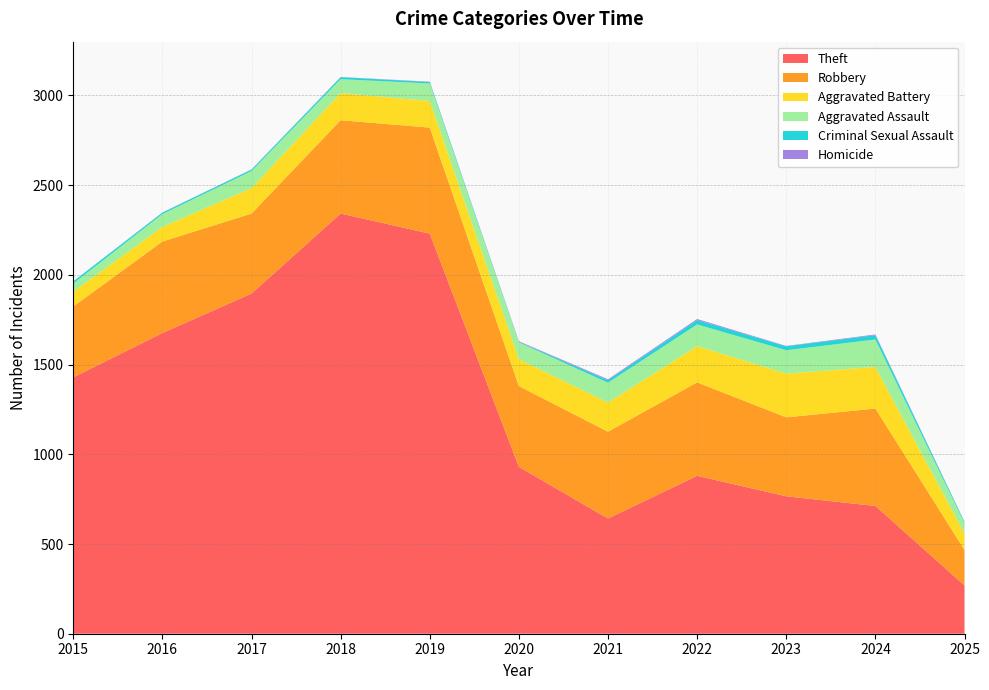

Reading left to right, extract all data points from this chart.

Theft: 2015=1429	2016=1676	2017=1896	2018=2342	2019=2230	2020=930	2021=642	2022=880	2023=766	2024=712	2025=269
Robbery: 2015=395	2016=510	2017=446	2018=520	2019=591	2020=450	2021=484	2022=521	2023=440	2024=543	2025=198
Aggravated Battery: 2015=82	2016=82	2017=142	2018=152	2019=148	2020=150	2021=163	2022=202	2023=244	2024=232	2025=91
Aggravated Assault: 2015=46	2016=71	2017=95	2018=77	2019=98	2020=94	2021=110	2022=121	2023=130	2024=153	2025=58
Criminal Sexual Assault: 2015=12	2016=8	2017=8	2018=11	2019=8	2020=3	2021=14	2022=24	2023=22	2024=24	2025=7
Homicide: 2015=0	2016=1	2017=1	2018=1	2019=2	2020=3	2021=5	2022=6	2023=2	2024=4	2025=1